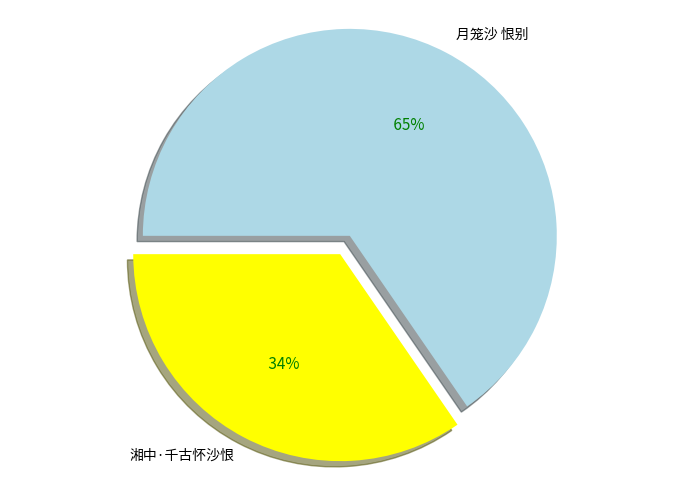

How many slices are in this pie chart?

2